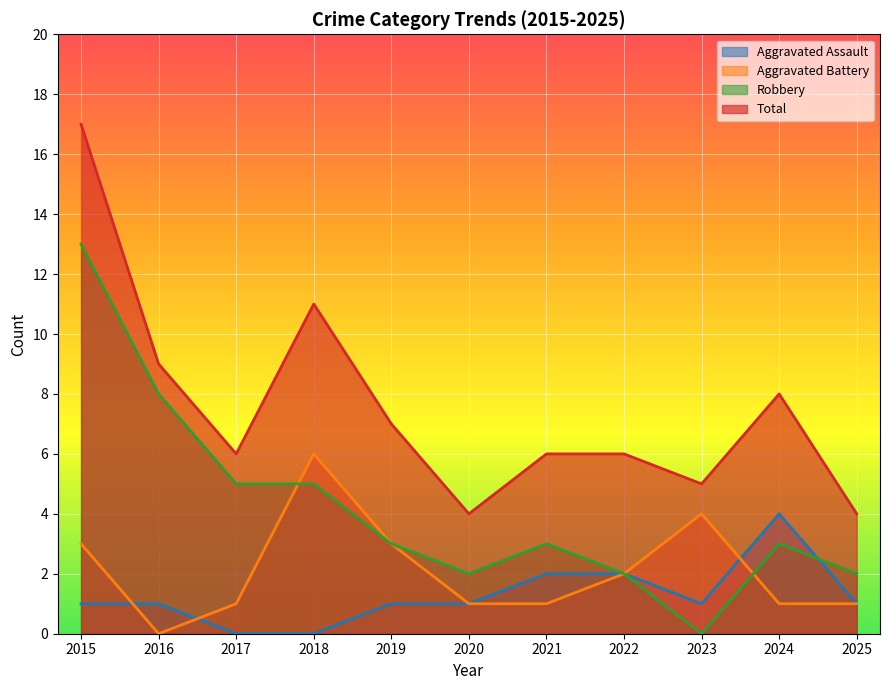

Where is the first local minimum for Total?

2017